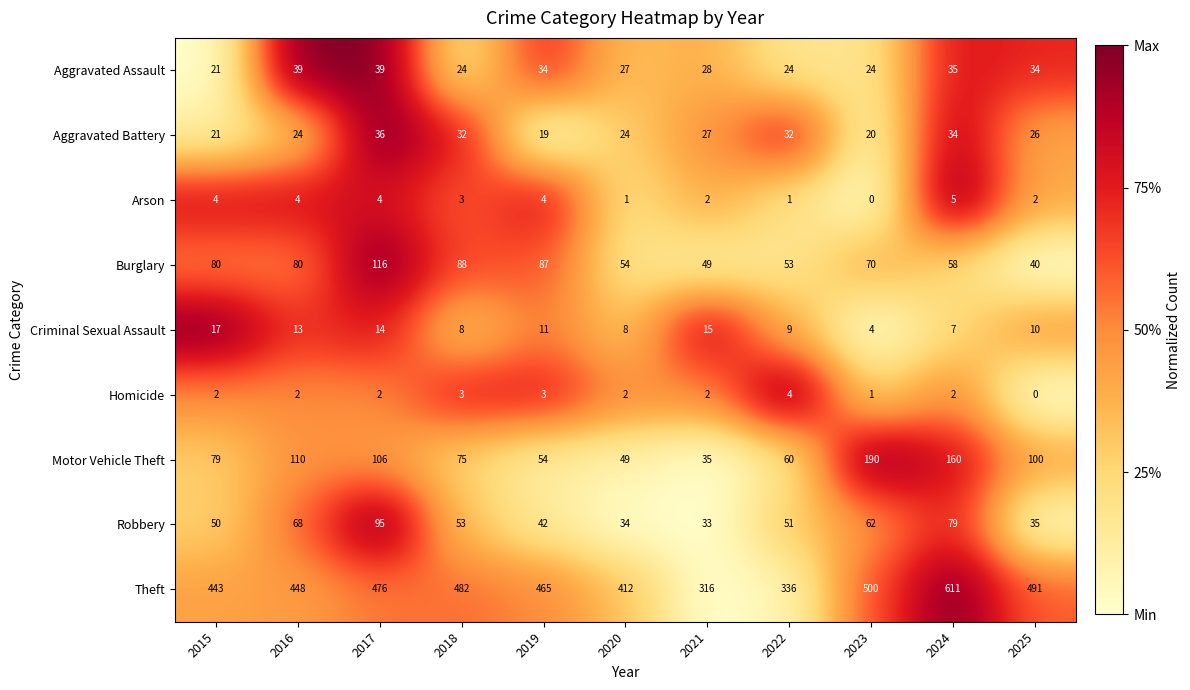

Which series has the largest total across all categories?

Theft